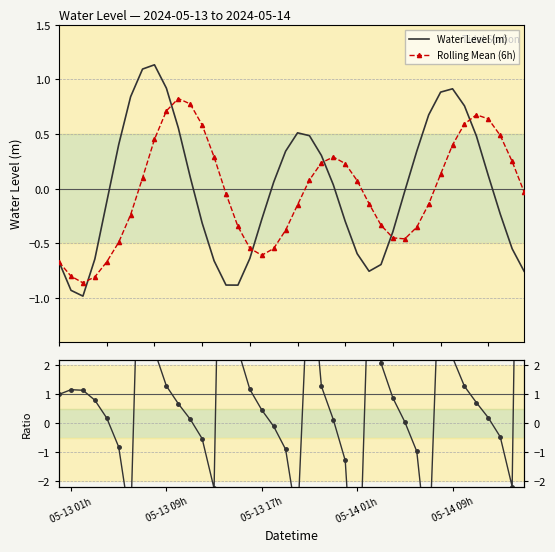

How many categories are shown in the chart?

40